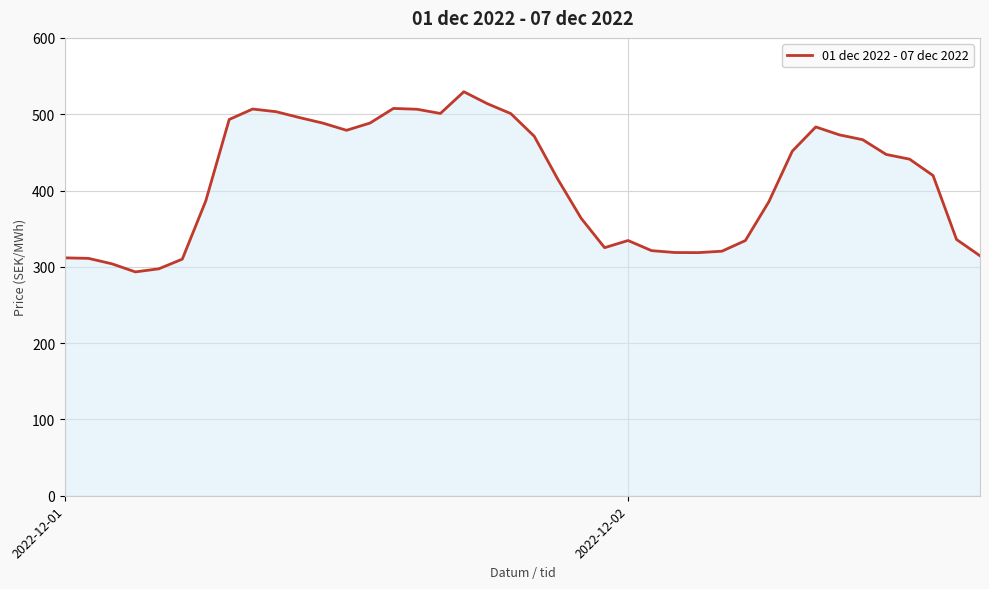

What is the difference between the maximum and minimum values?

236.1